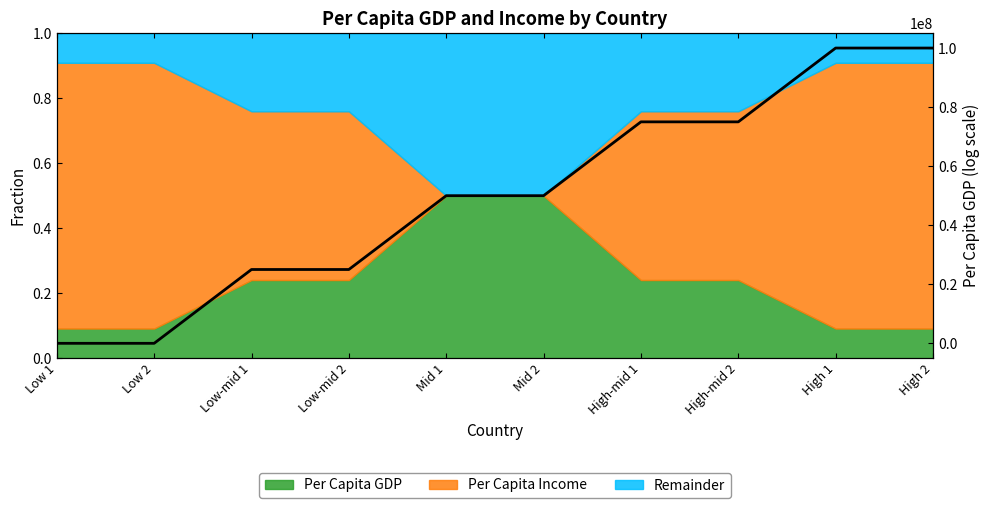

Reading left to right, transcribe all the data shown in this chart.

10000	10000	25007500	25007500	50005000	50005000	75002500	75002500	100000000	100000000